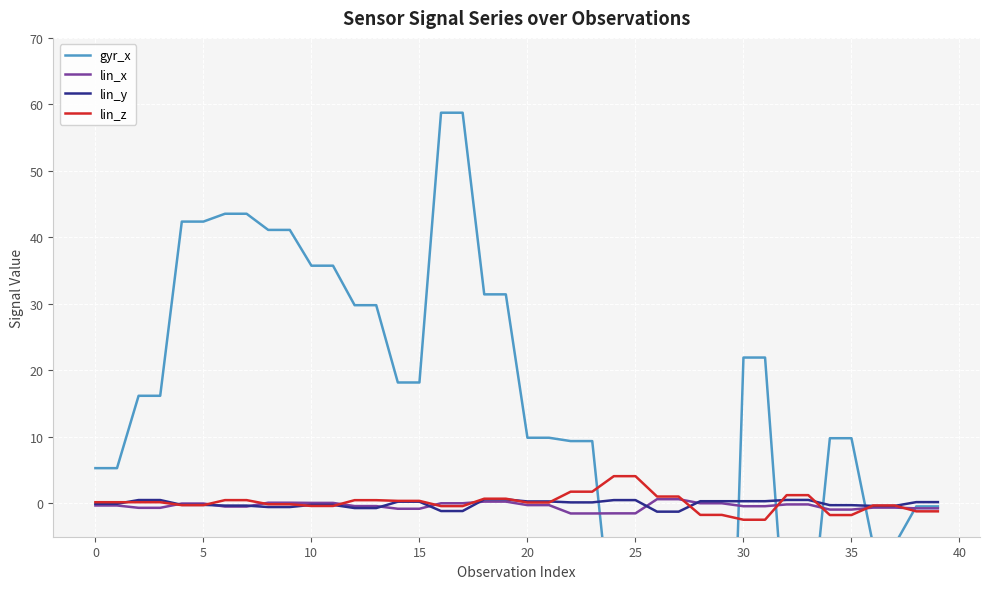

The lin_z series shows -0.3 at 5. True or false?

True